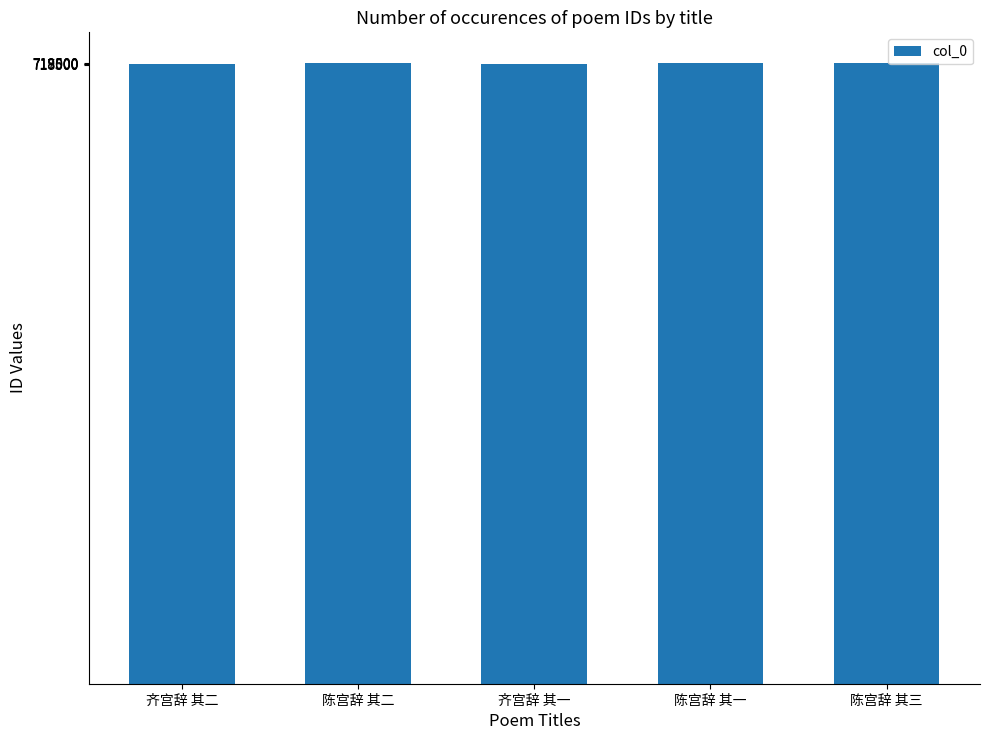

How many categories are shown in the chart?

5